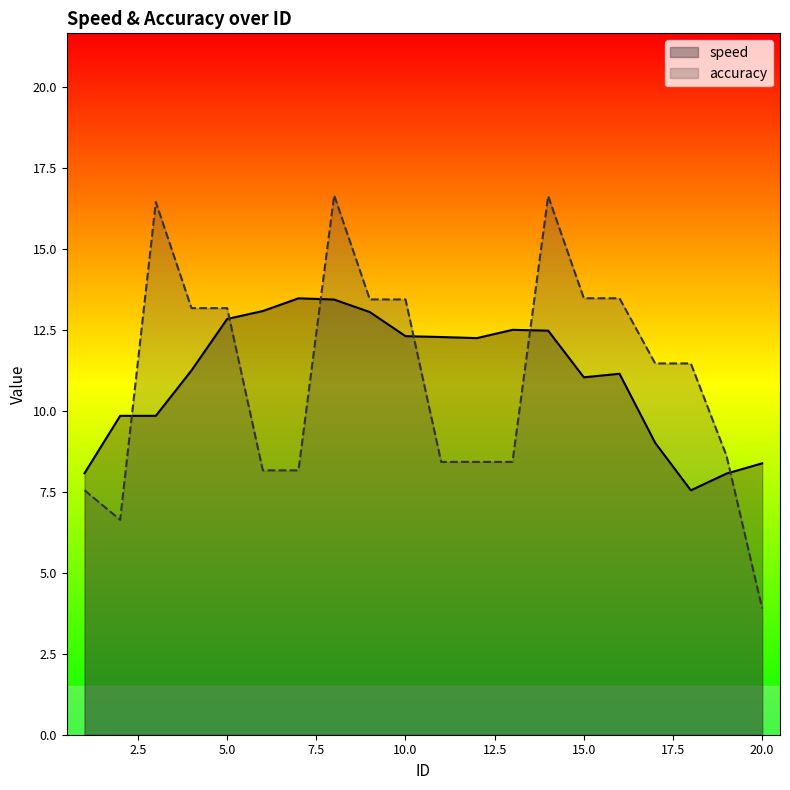

At which category is the sum across all series the highest?

8